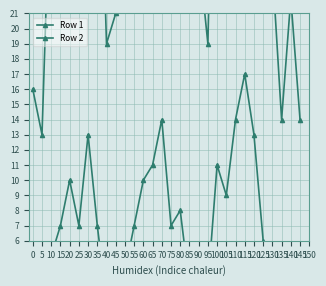

What is the sum of all Row 2 values?

1000